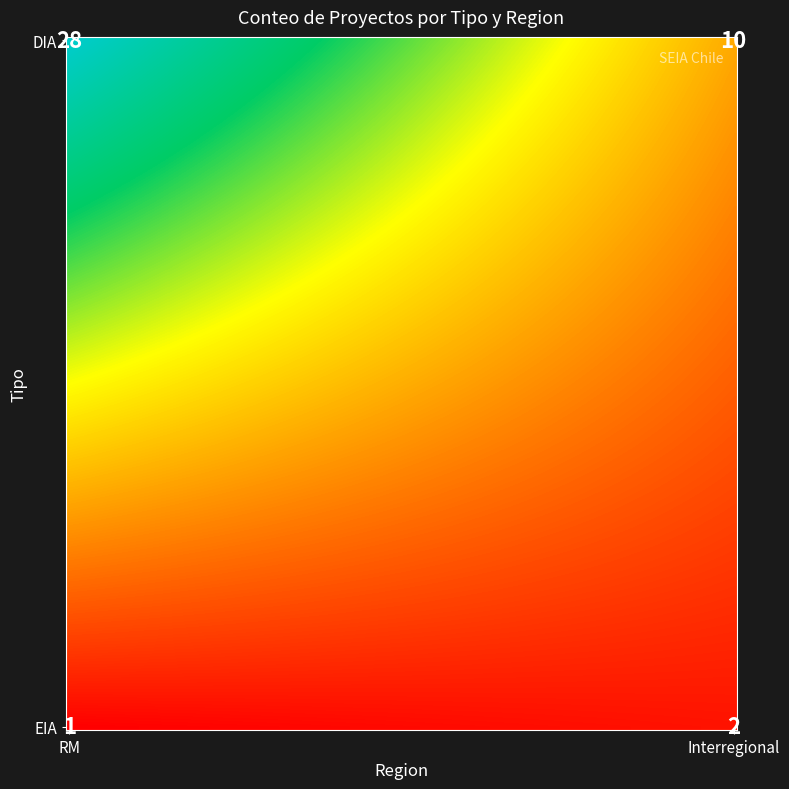

What is the total value across all series at Interregional?

12